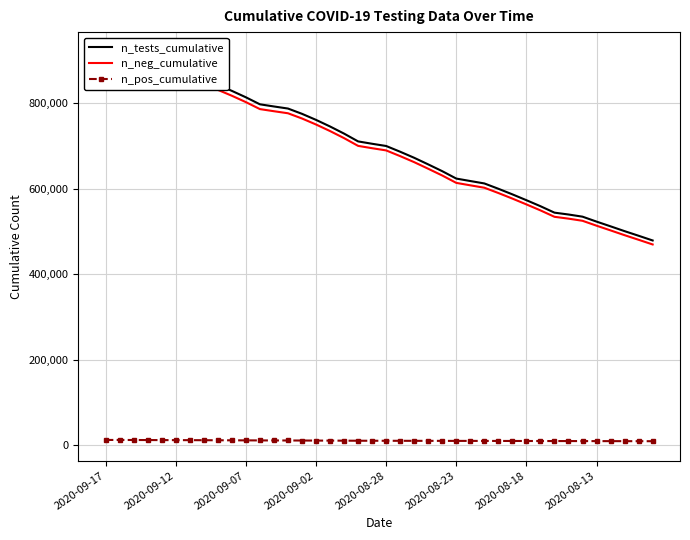

Between 19 and 11, which is larger?

11